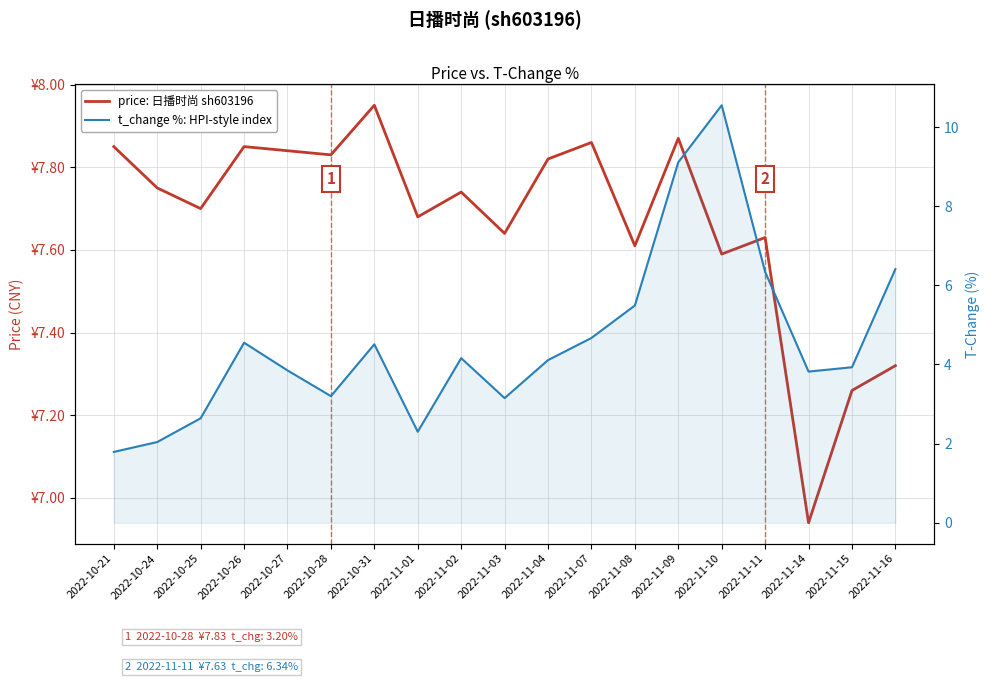

In t_change %: HPI-style index, how many points are lower than both neighbors (excluding endpoints)?

4